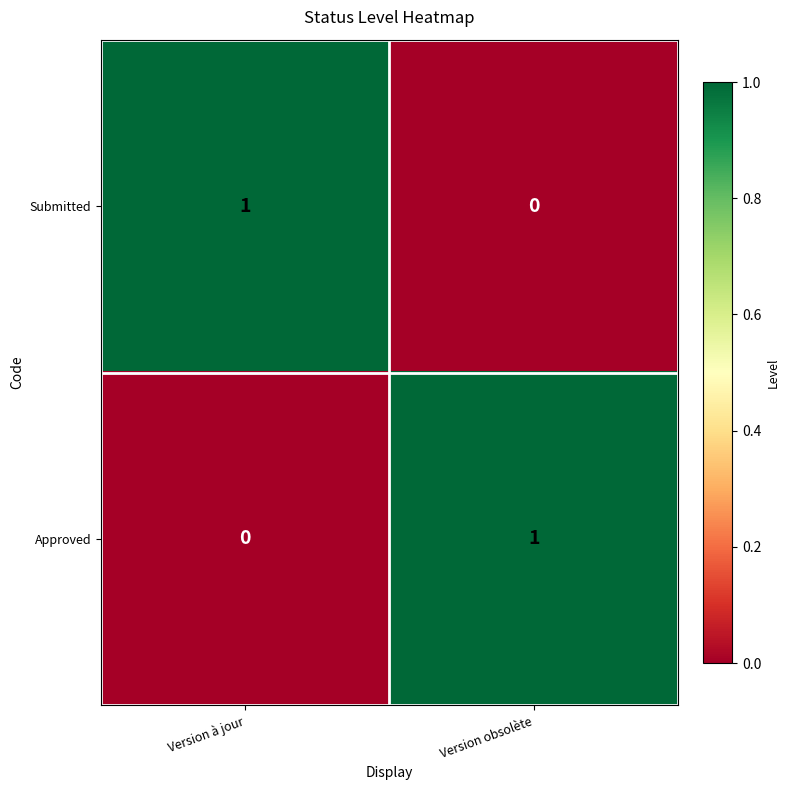

True or false: Approved has a value of 0 at Version à jour.

True